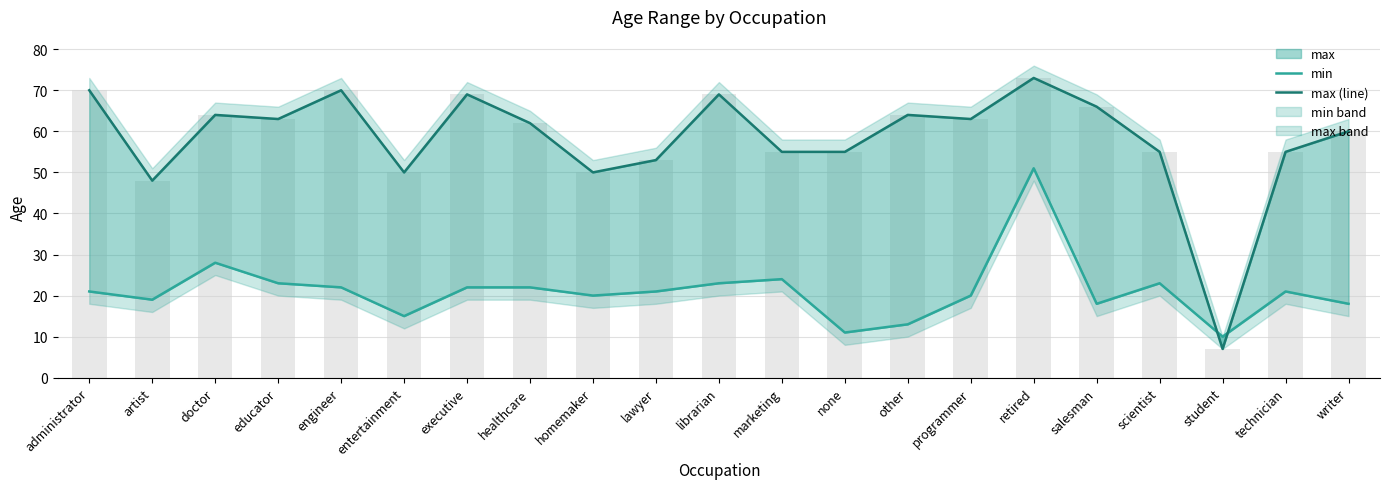

At which category is the sum across all series the highest?

retired